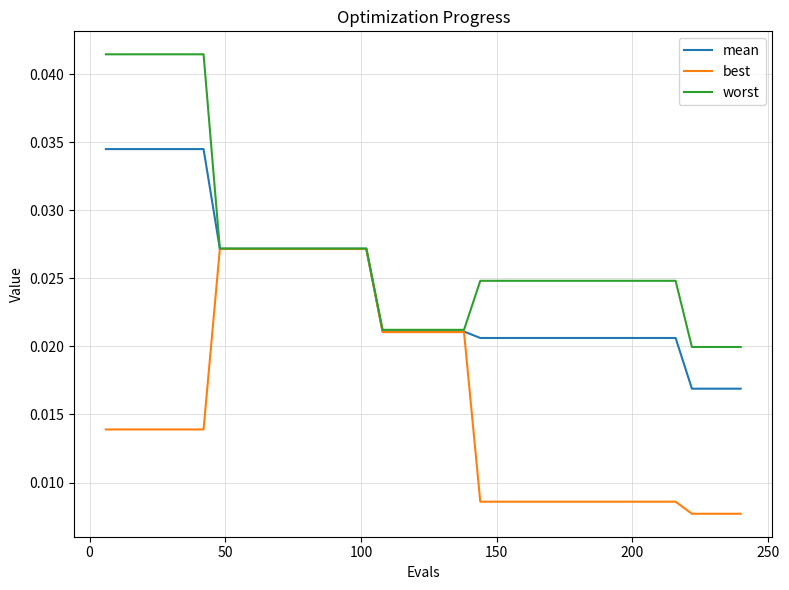

Rank the series by their average value, from lowest to highest.

best, mean, worst